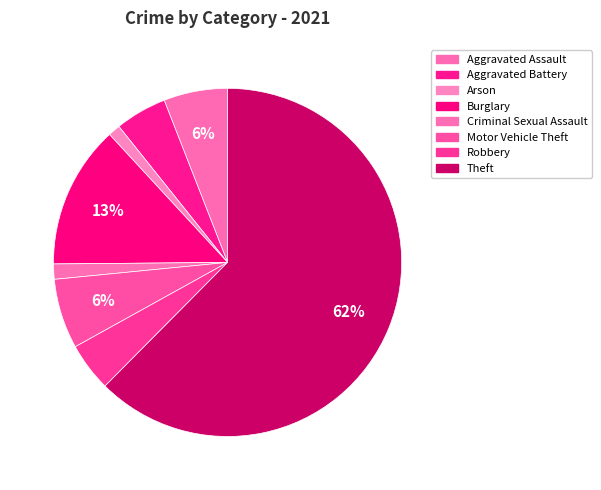

How many segments does this pie chart have?

8